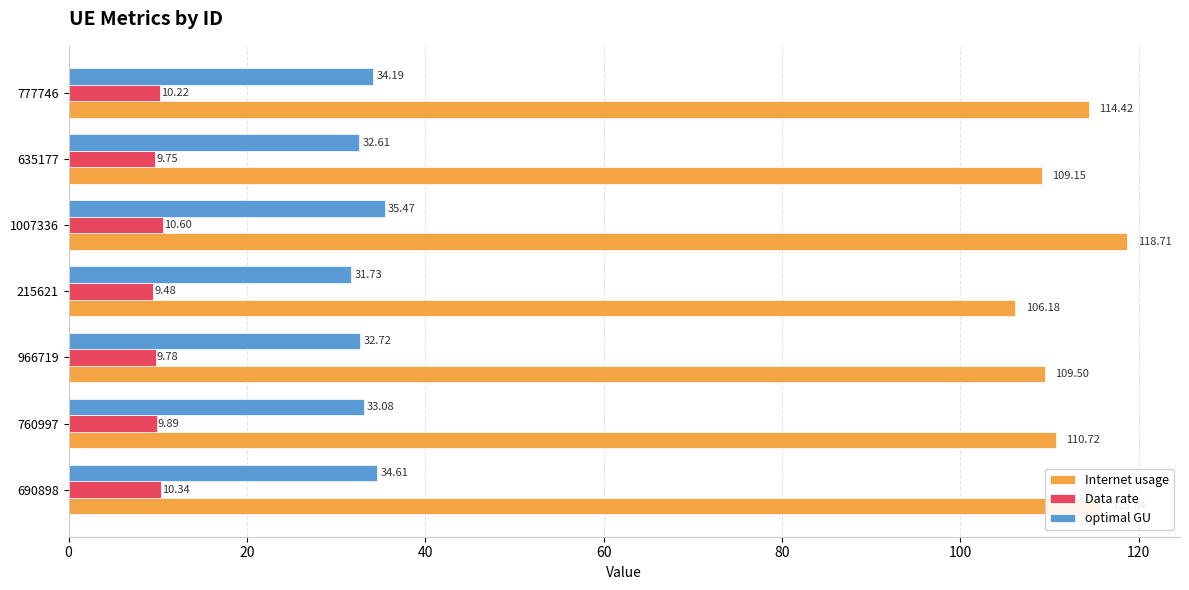

At which label is Data rate closest to 10?

760997